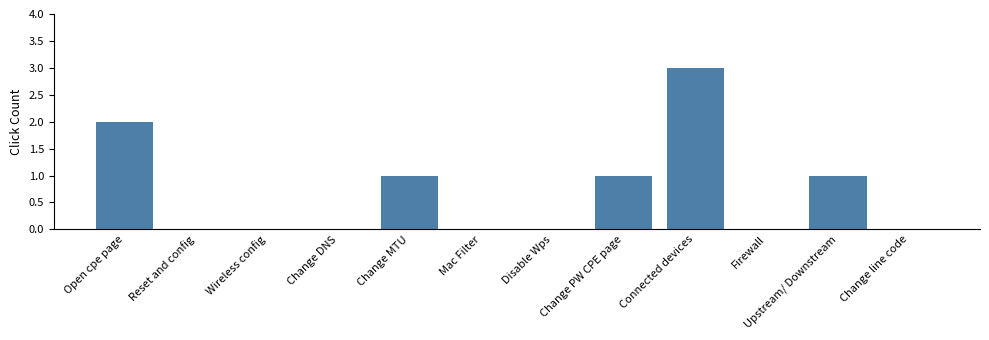

Count the values in the range 0 to 1.

10